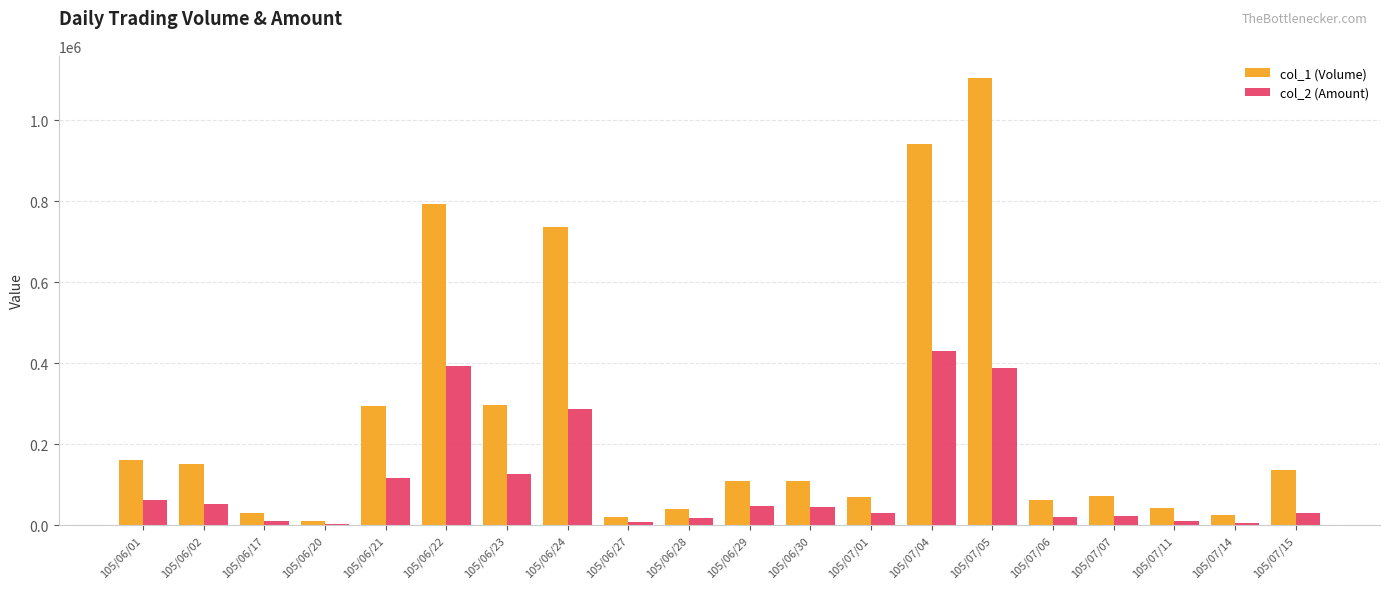

What is the sum of the col_2 (Amount) values at 105/06/28 and 105/06/17?

26200